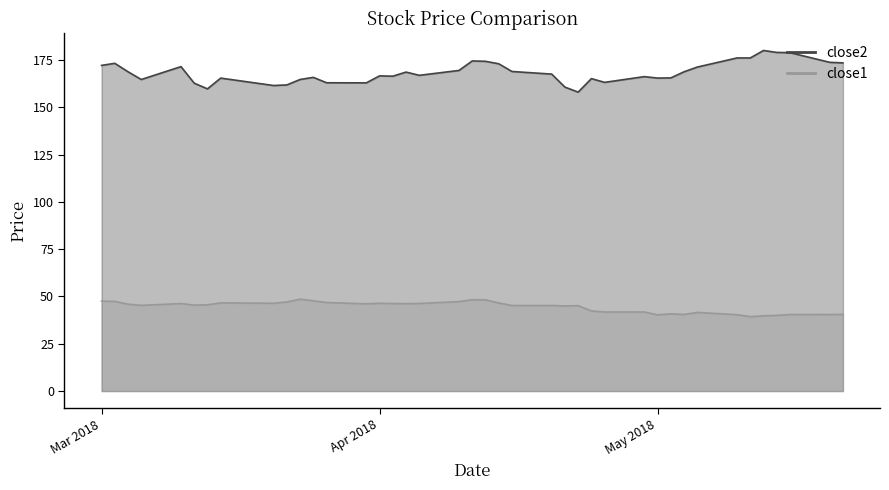

What is the maximum value for close1?

48.5